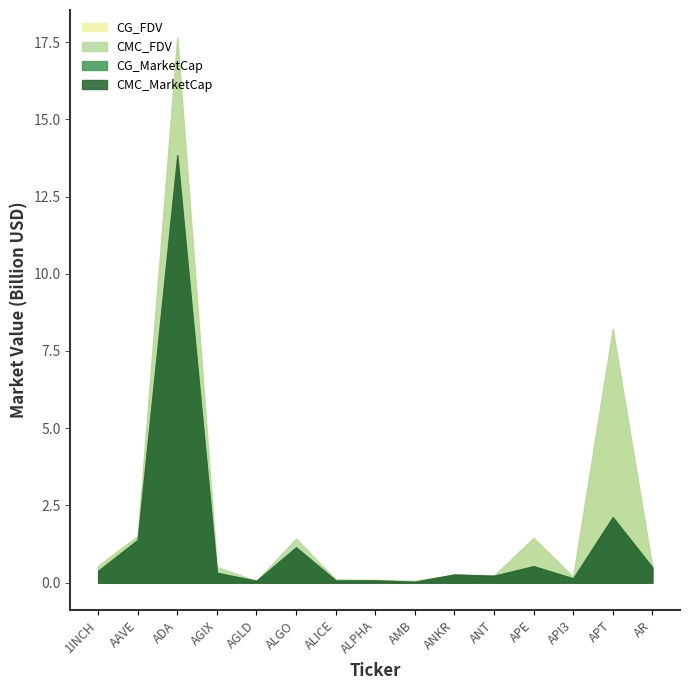

What is the total value across all series at ALPHA?

324480634.0